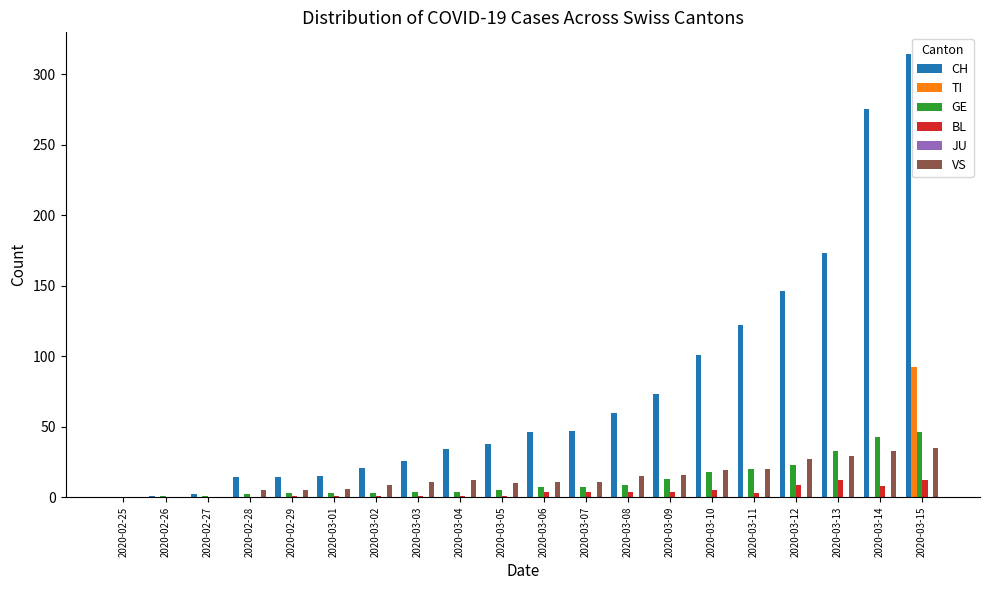

Which label corresponds to the largest value in the chart?

2020-03-15